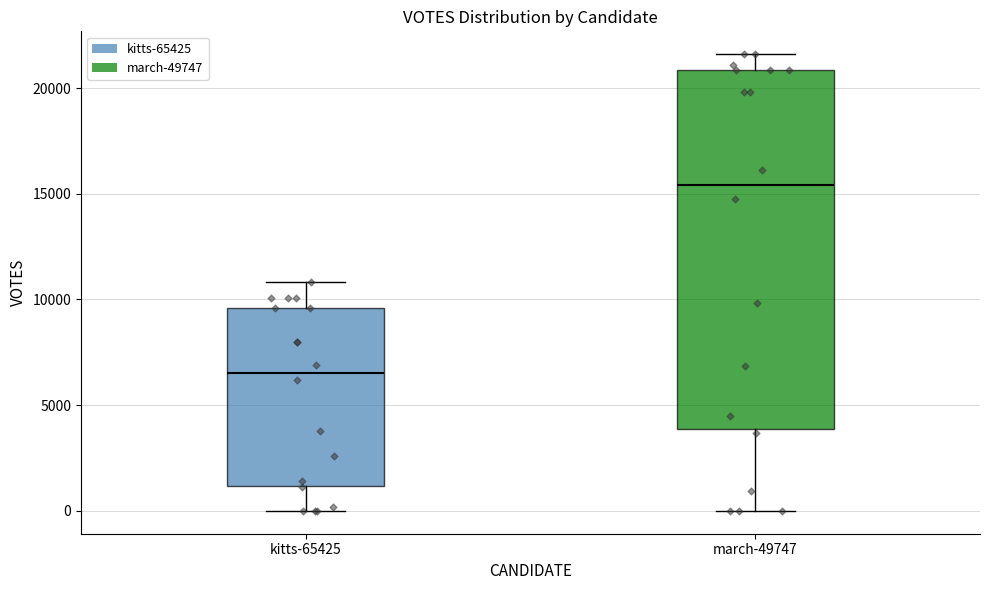

Reading left to right, transcribe this box plot: for each box, give where its median line is, the range the box spans, and where its two whiskers end, as read against the y-axis. The values are not printed on the chart, so give them approximately, as read against the axis.

kitts-65425: median 6500, box 1000 to 9500, whiskers 0 to 11000
march-49747: median 15500, box 4000 to 21000, whiskers 0 to 21500